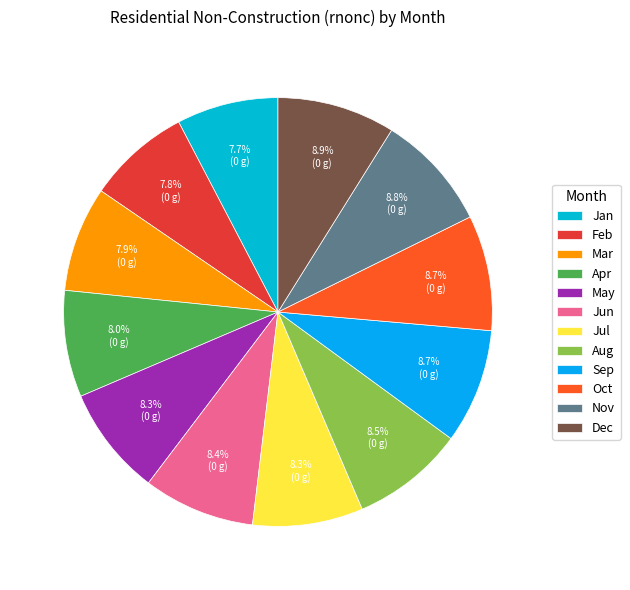

How many slices are in this pie chart?

12